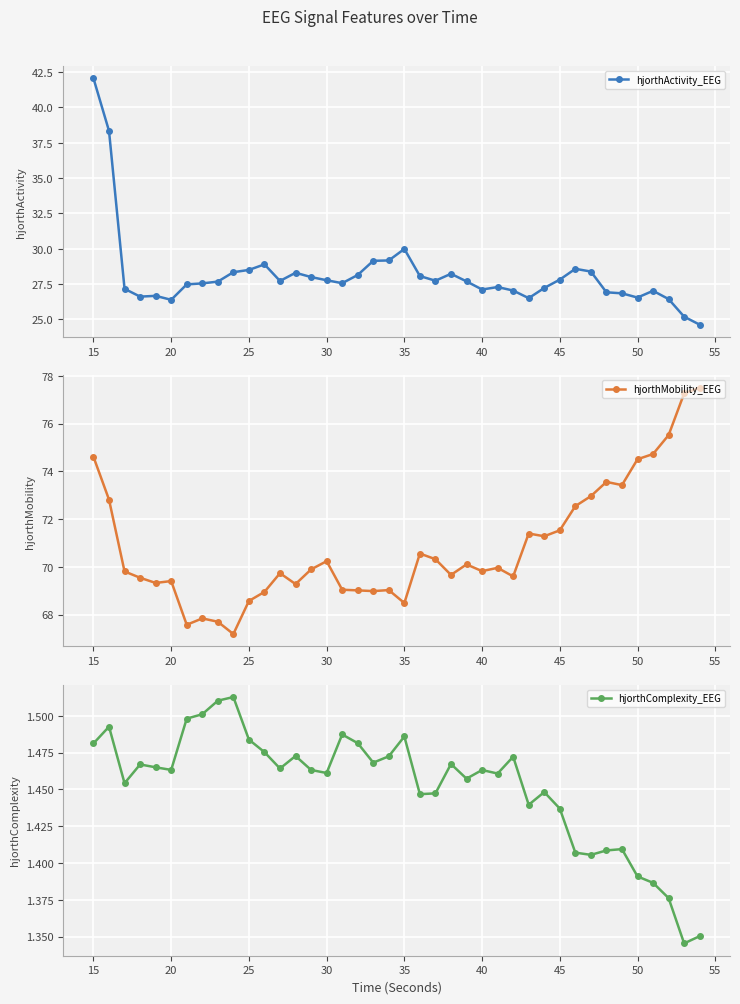

At which label is hjorthActivity_EEG closest to 33?

35